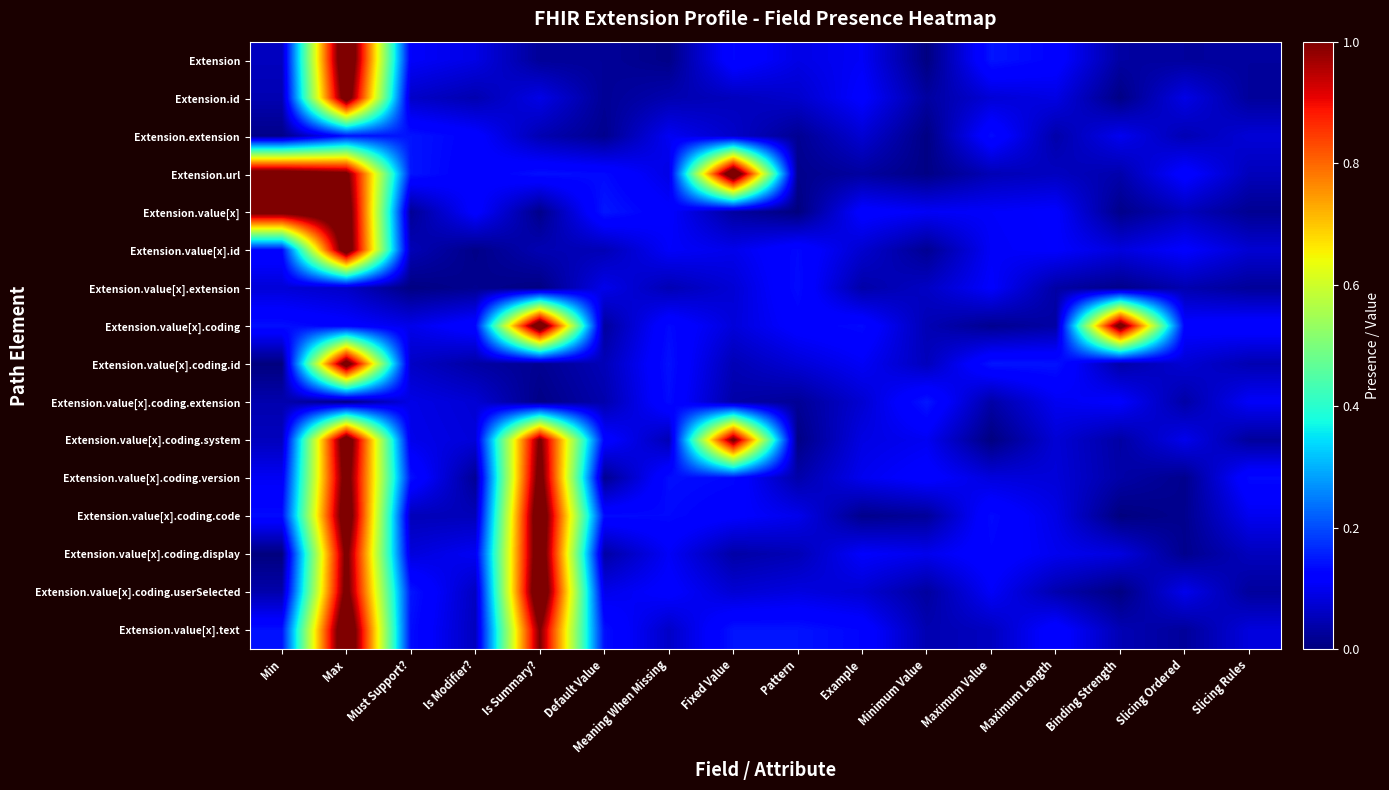

Which series has the largest range (max minus min)?

Extension